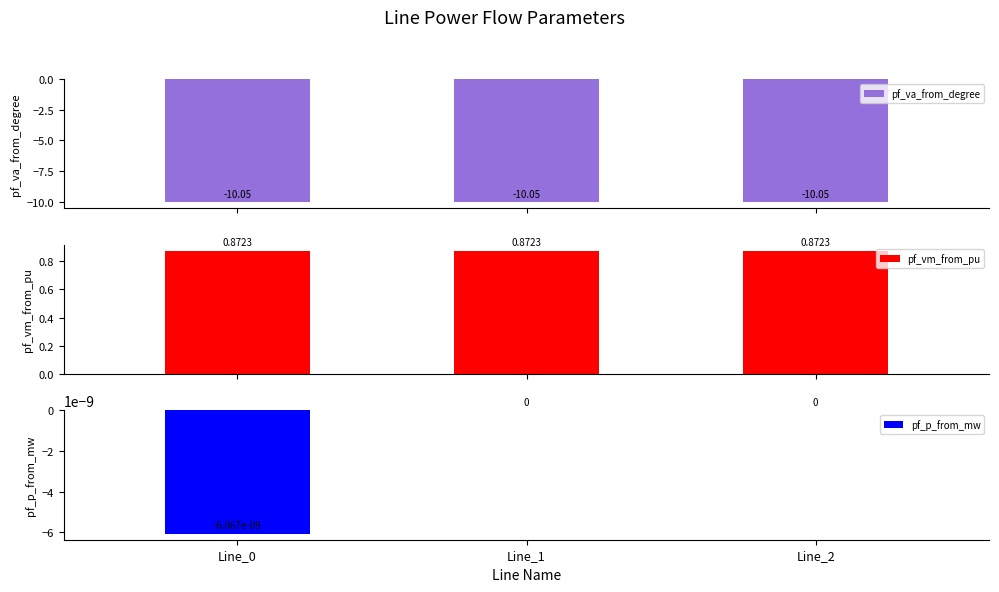

What are all the series names shown in the legend?

pf_va_from_degree, pf_vm_from_pu, pf_p_from_mw